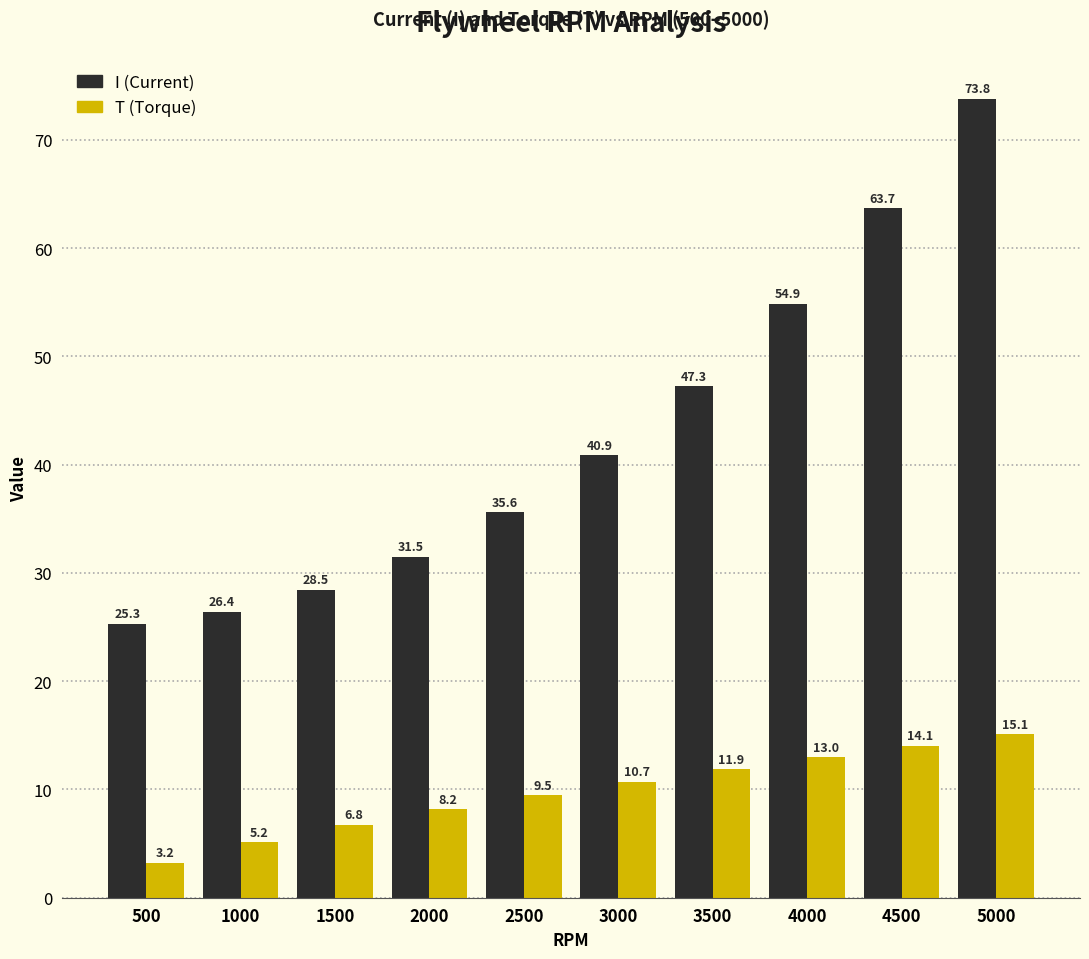

Count the number of categories in the chart.

10